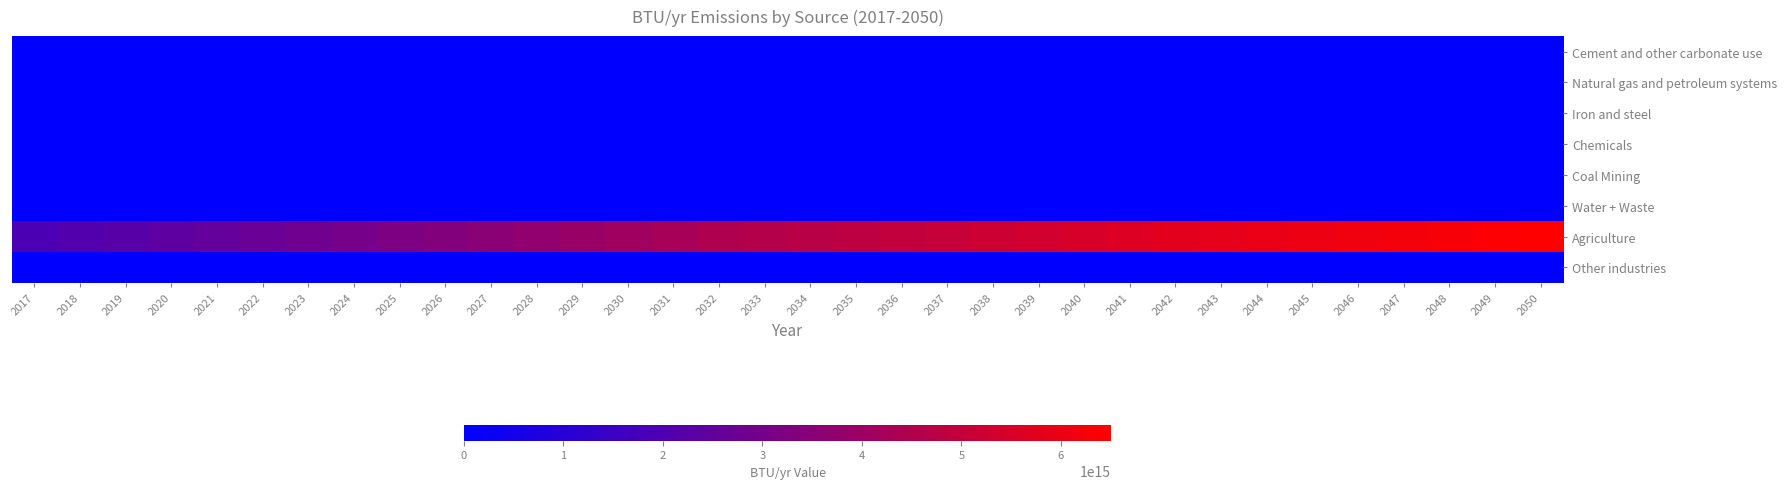

What is the total value across all series at 2045?

6039070158973135.0